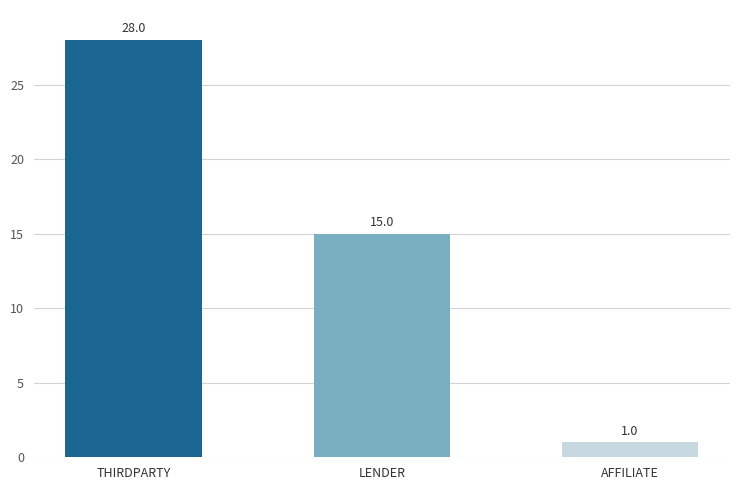

How many bars are there in total?

3